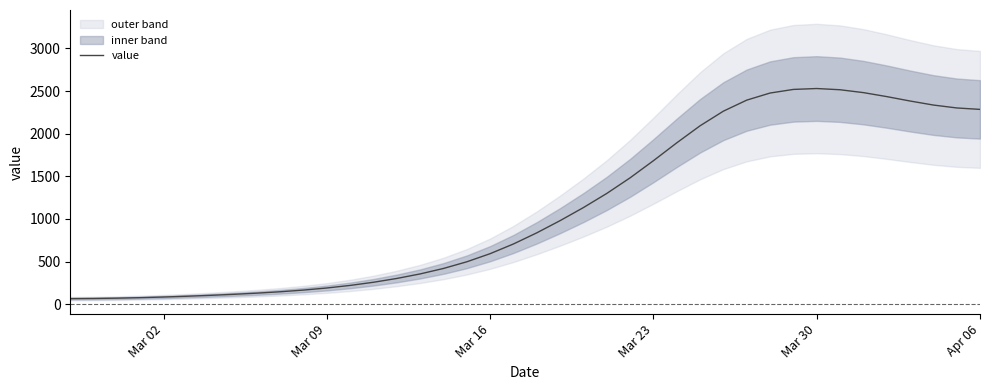

How many values are below 836?

20